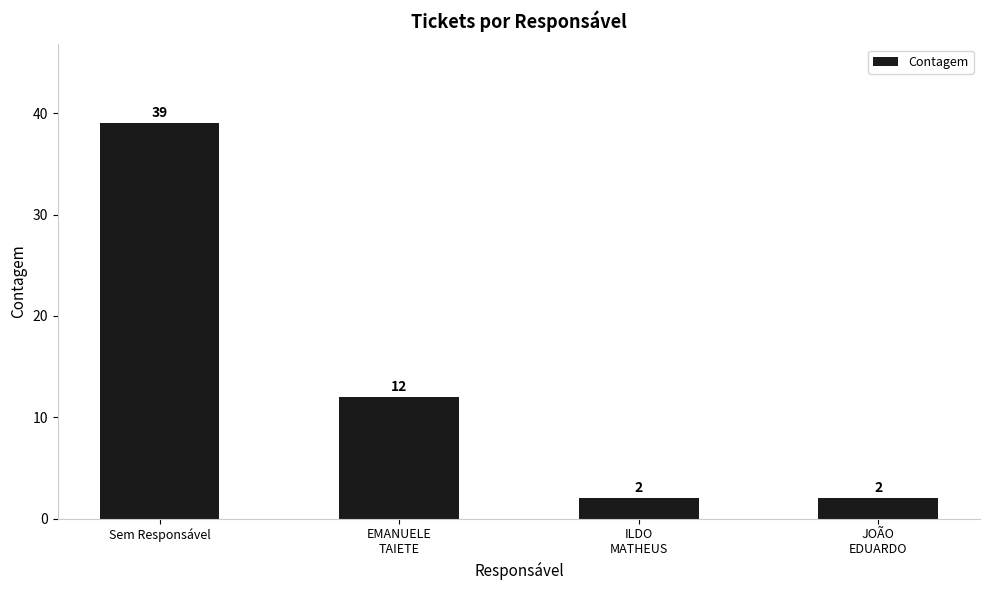

What is the sum of the values at EMANUELE
TAIETE and ILDO
MATHEUS?

14